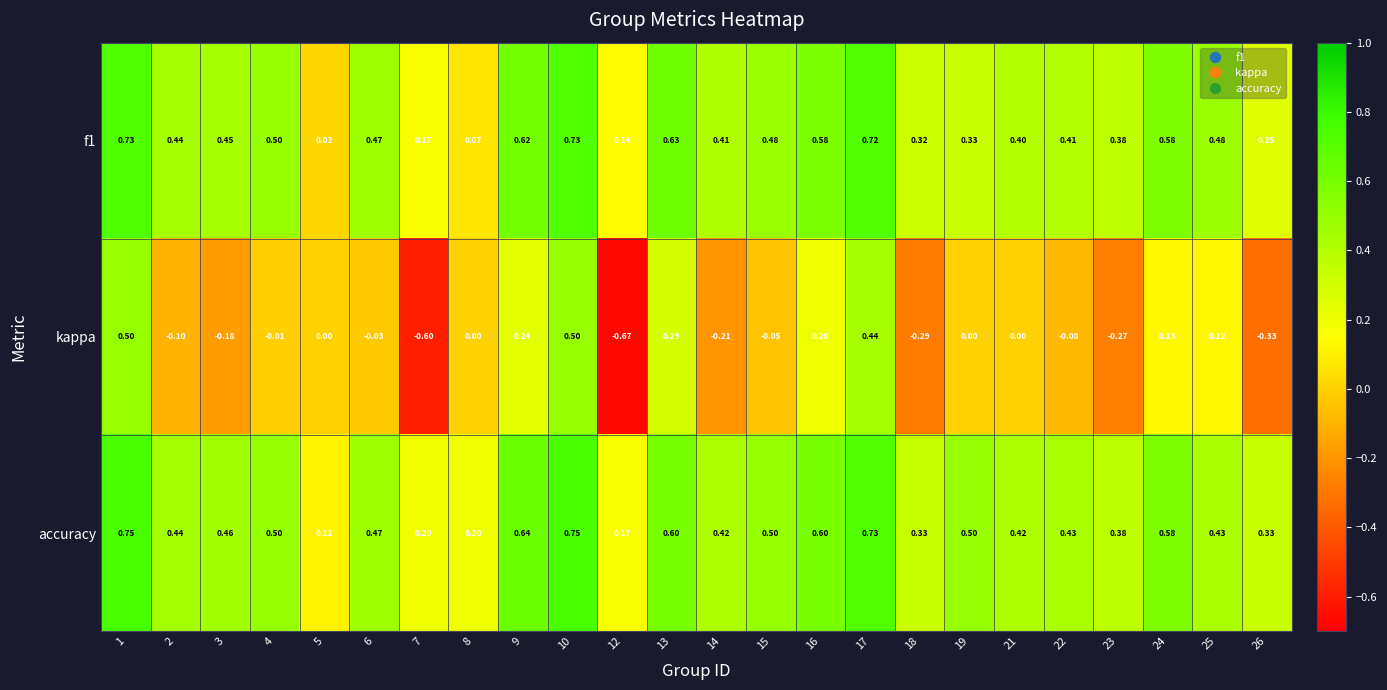

Between 1 and 2, which series saw the biggest shift?

kappa